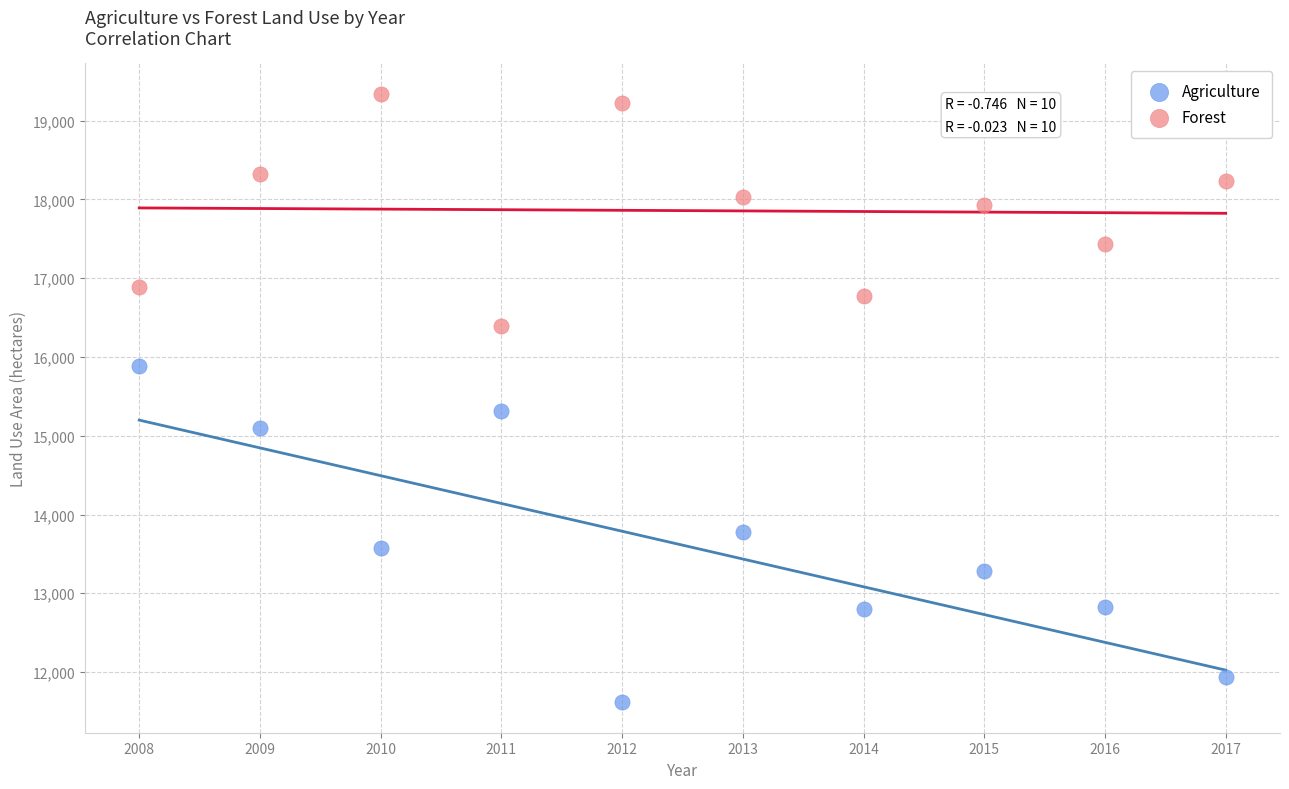

Across all series, what Y value is closest to 15479?

15308.9